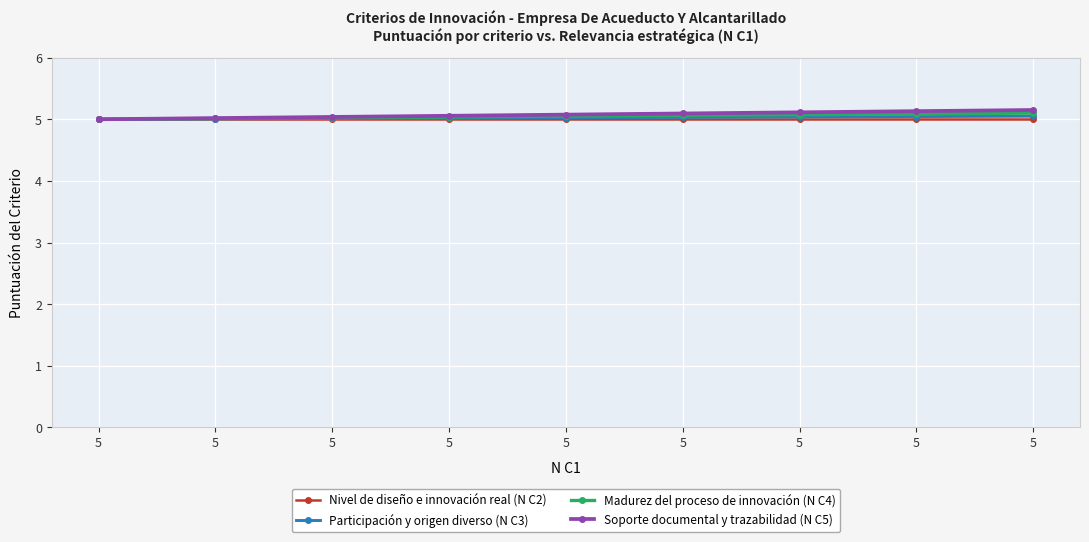

Between 5 and 5, which series saw the biggest shift?

Soporte documental y trazabilidad (N C5)